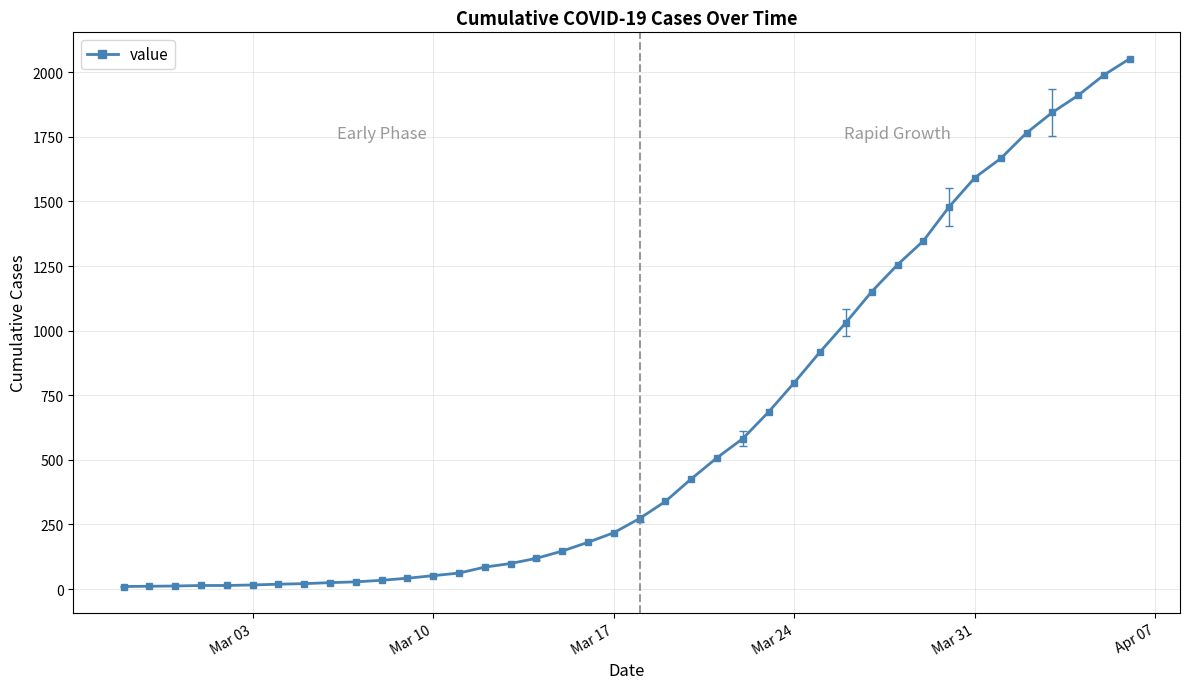

How many lines are shown in the chart?

1